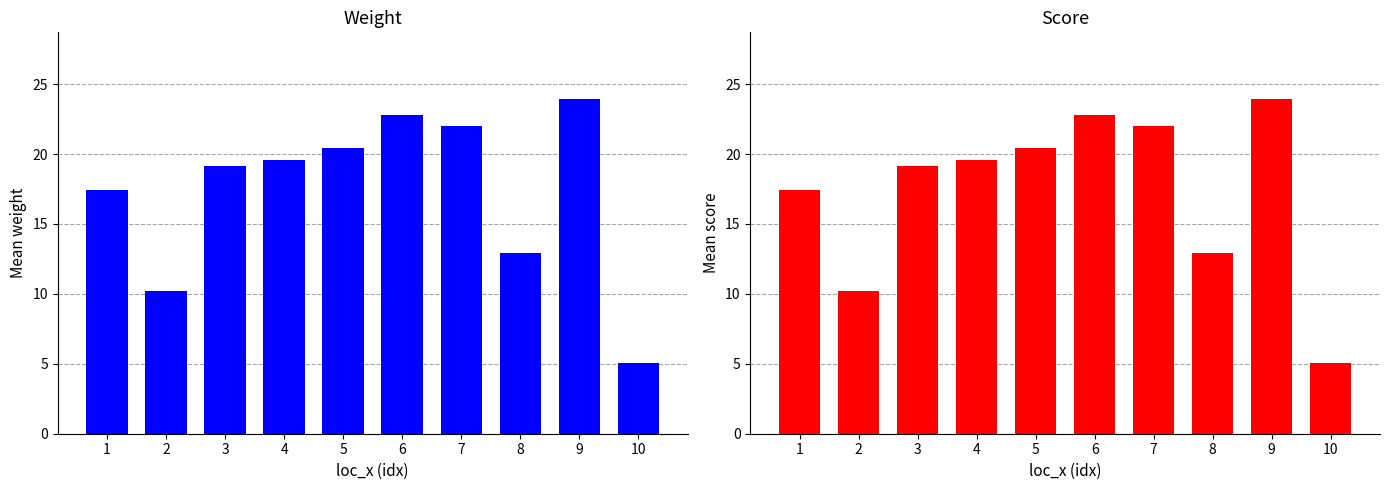

Is it true that score equals 15.2 at 9?

False